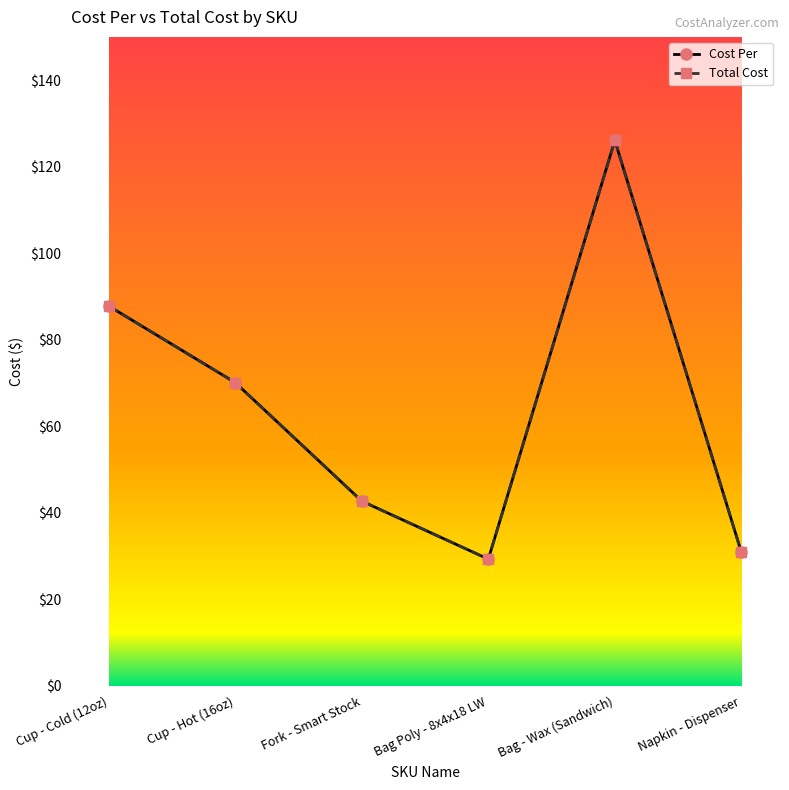

Which category has the lowest value across all series?

Bag Poly - 8x4x18 LW